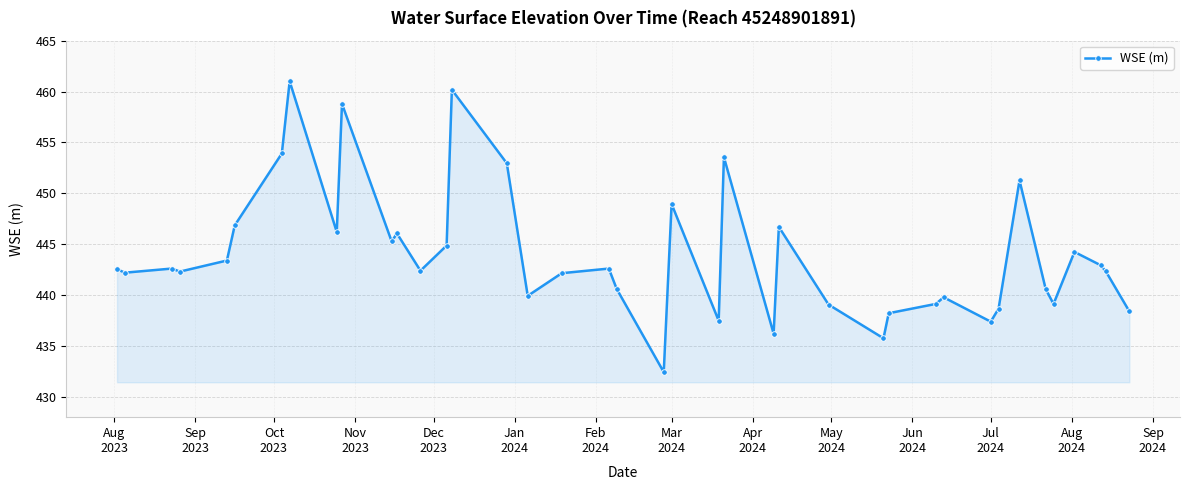

What is the value of the 7th point from the left?

453.9